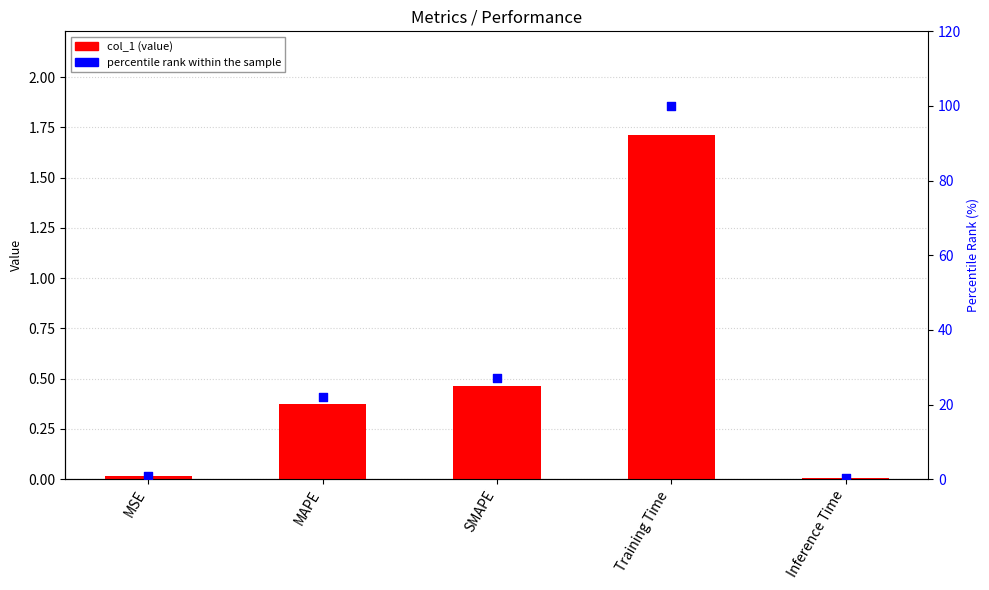

At how many categories does at least one series exceed 33?

1